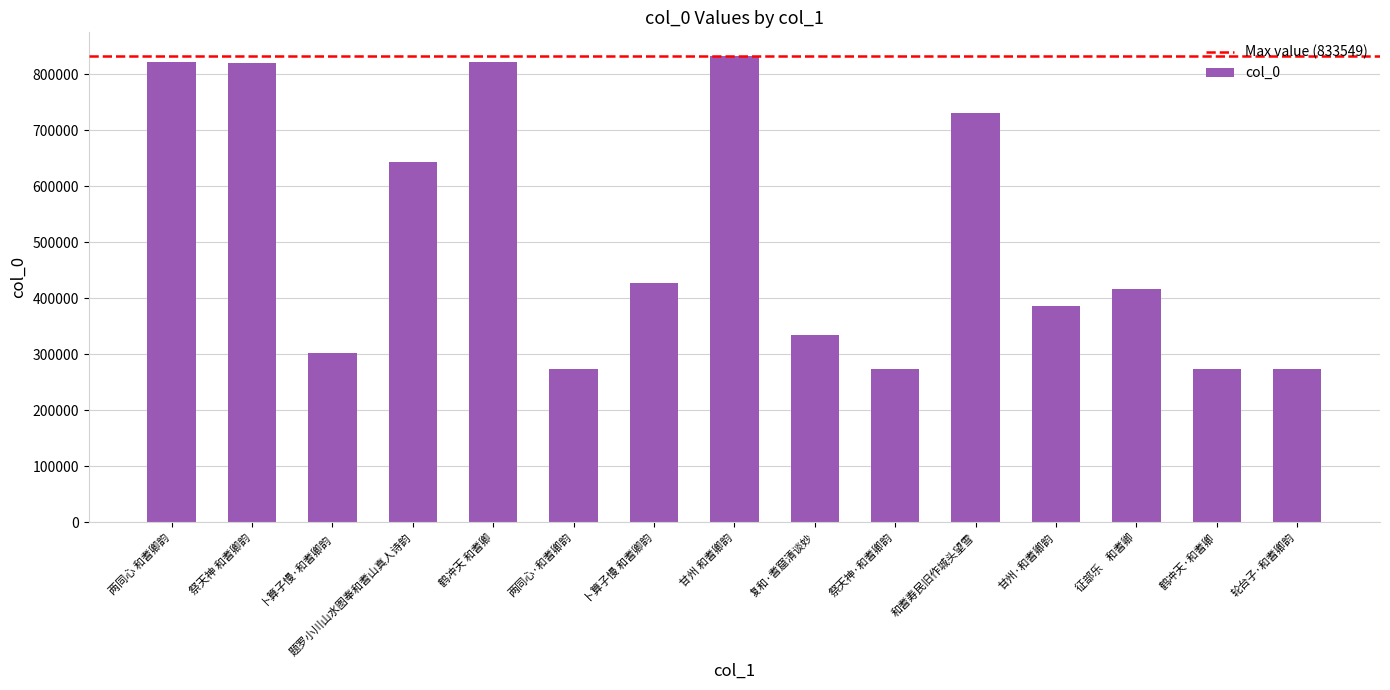

What is the change in value from 题罗小川山水图奉和耆山真人诗韵 to 鹤冲天 和耆卿?

+178453